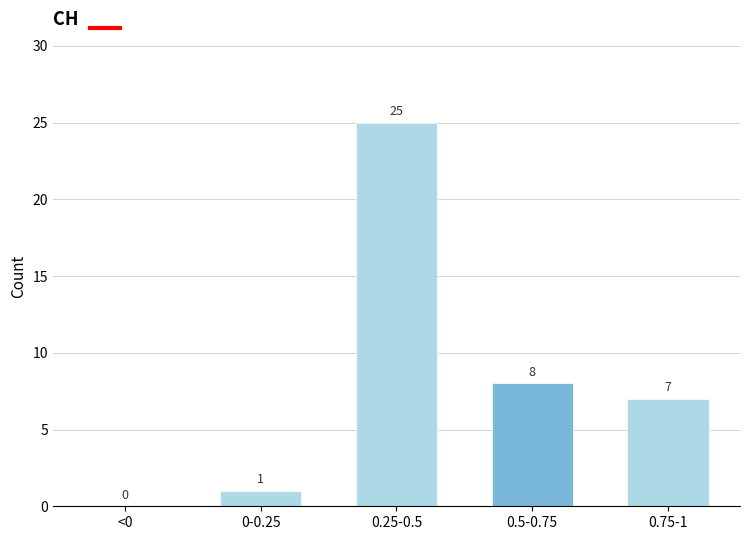

Reading right to left, transcribe all the data shown in this chart.

0.75-1=7	0.5-0.75=8	0.25-0.5=25	0-0.25=1	<0=0